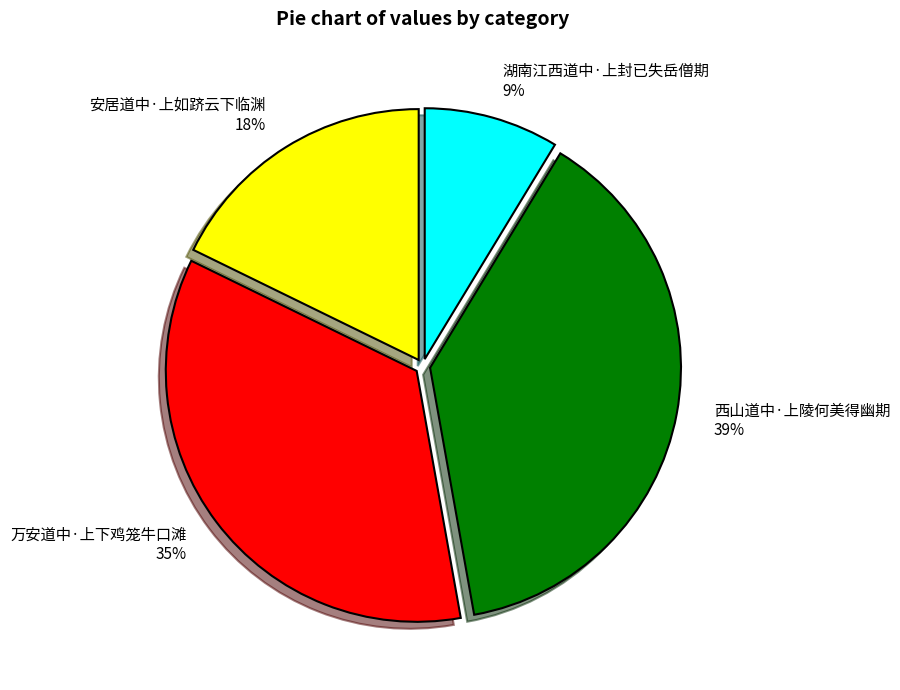

Is it true that 安居道中·上如跻云下临渊 is 7% of the pie?

False